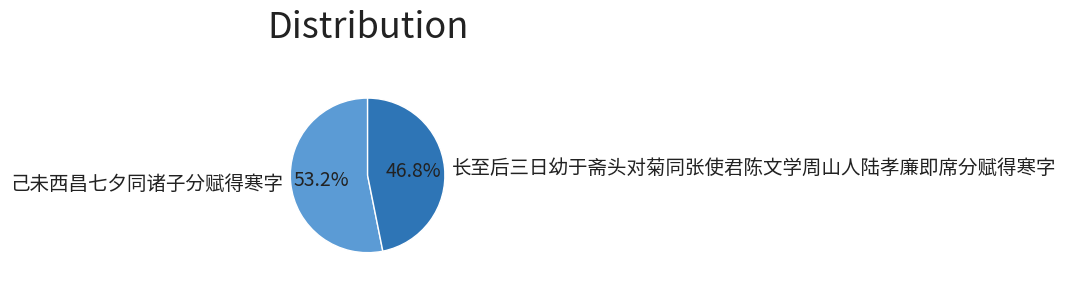

Which slice represents more than half of the pie?

己未西昌七夕同诸子分赋得寒字